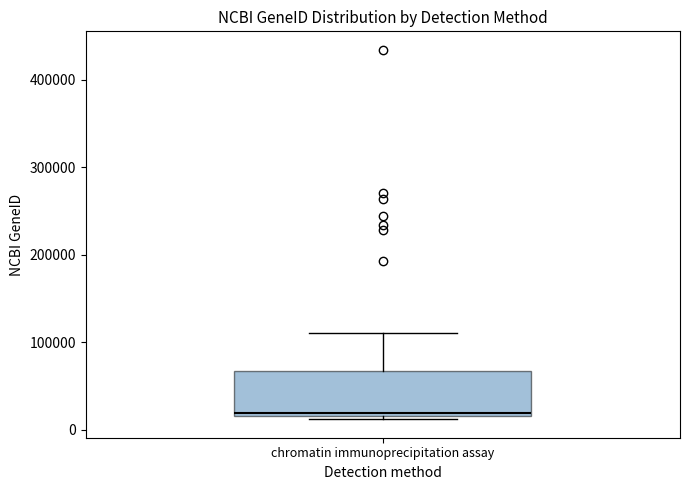

Read this box plot against the y-axis: the position of the median line, the range covered by the box, and the ends of both whiskers. The values are not printed on the chart, so give them approximately, as read against the axis.

median 20000 (just above the box's lower edge), box 20000 to 70000, whiskers 10000 to 110000